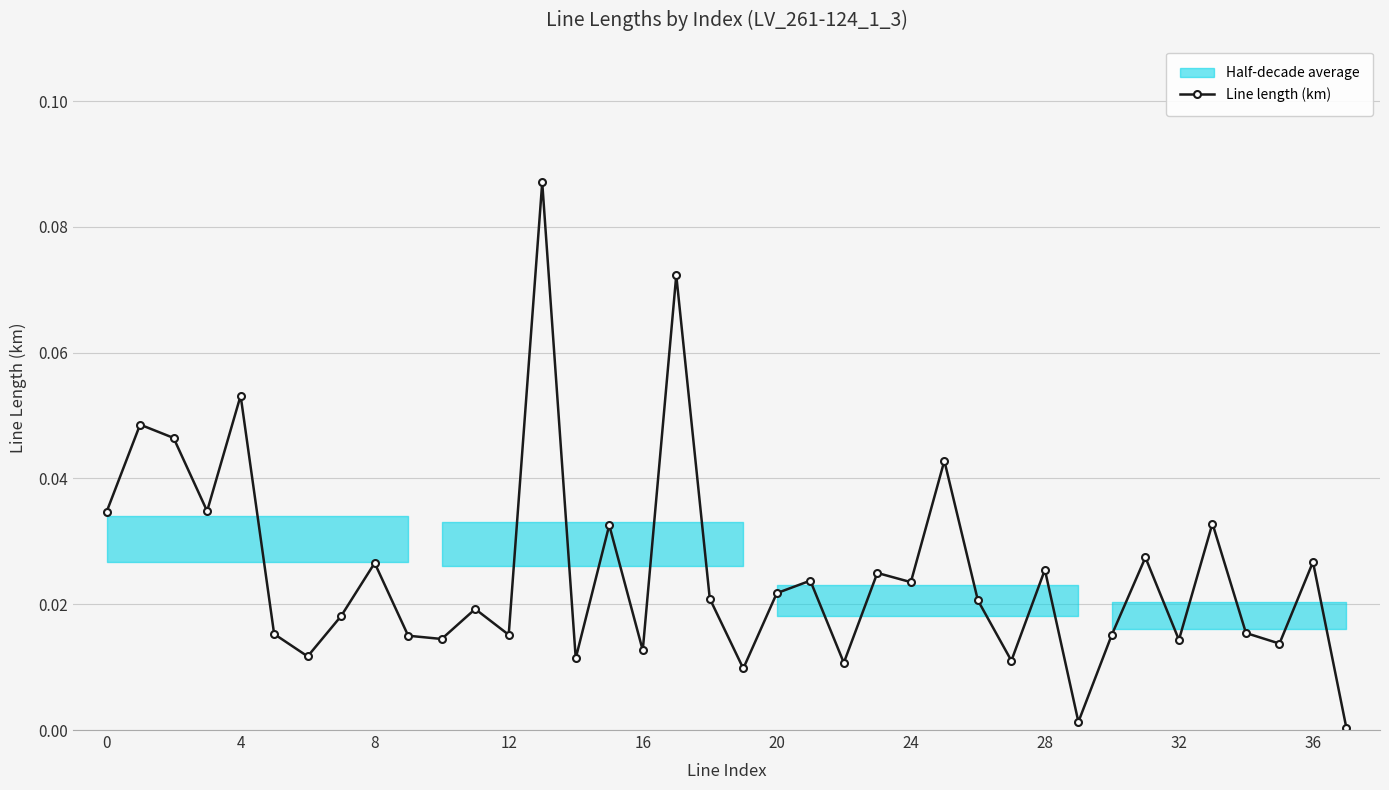

True or false: Line length (km) has more than 2 points higher than both neighbors.

True